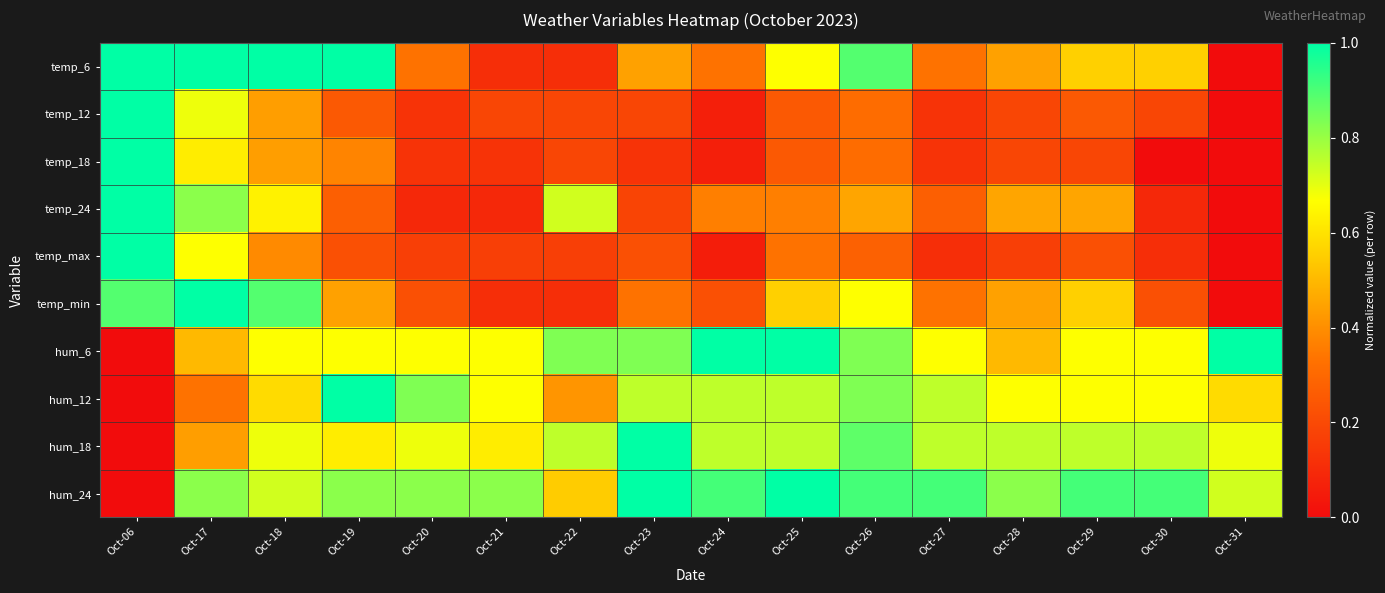

What is the difference between the highest and lowest values at Oct-26?

0.6